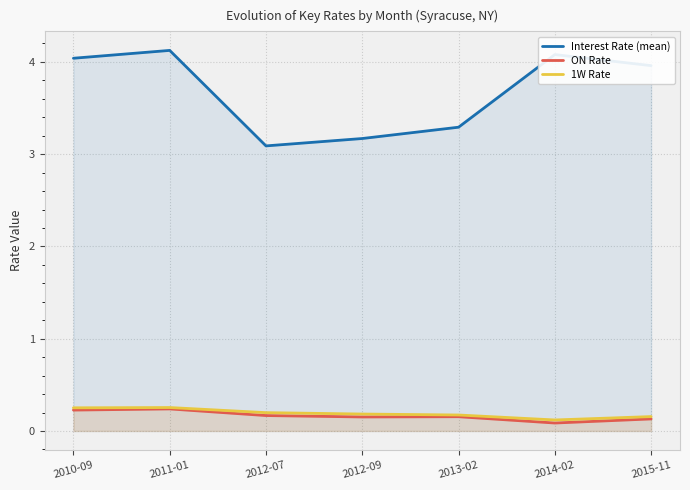

Between 2012-07 and 2014-02, which series saw the biggest shift?

Interest Rate (mean)